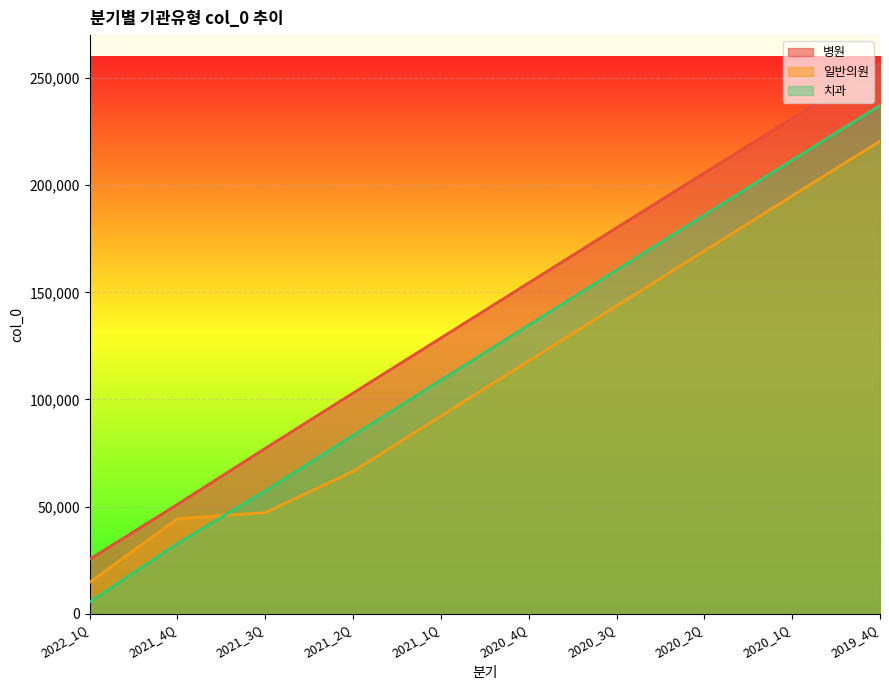

Is it true that 치과 equals 101311 at 2021_3Q?

False